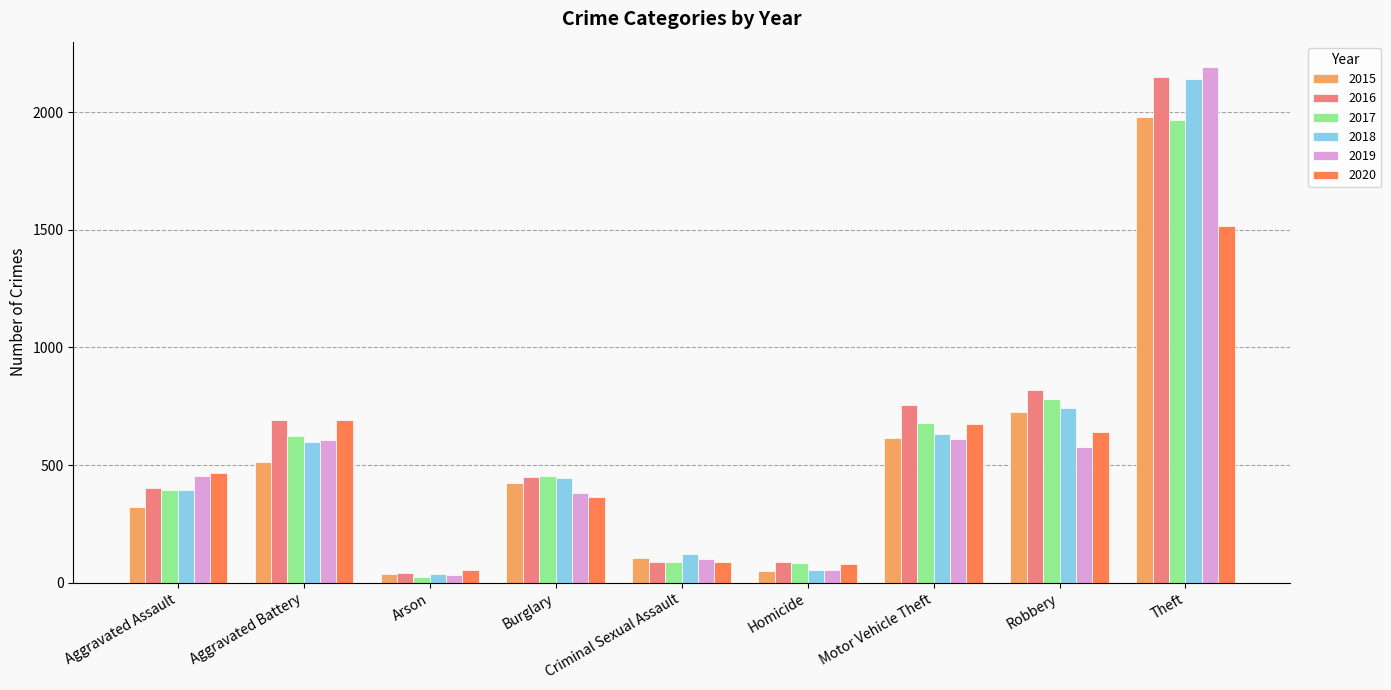

What is the maximum value for 2016?

2148